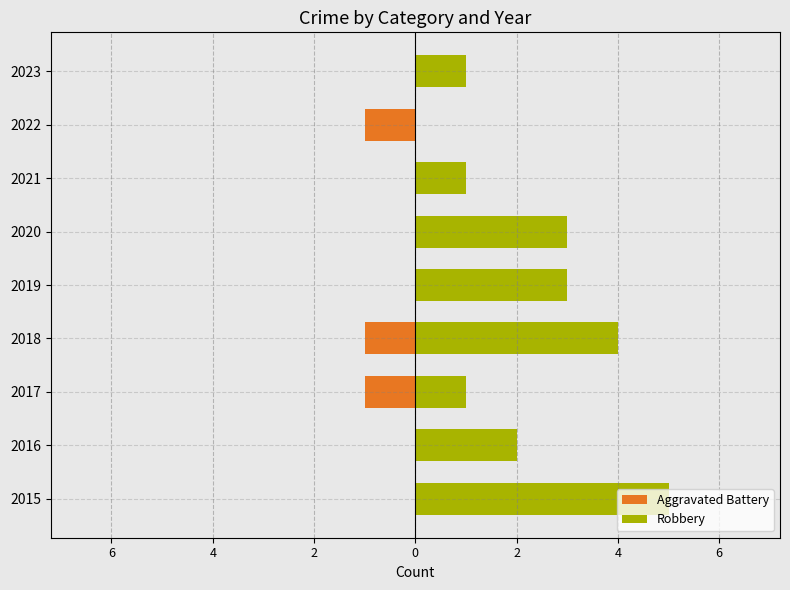

What is the highest value of the Robbery series?

5